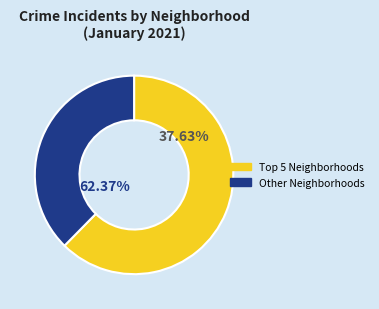

Is the sum of Calumet Heights and Roseland greater than half?

No